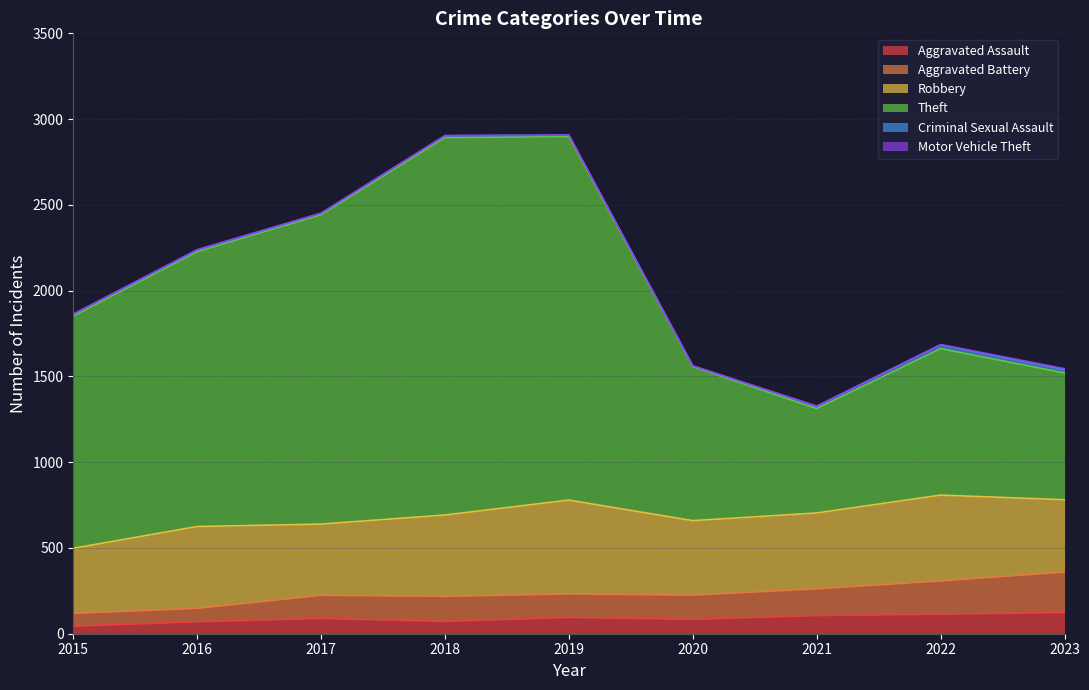

The Aggravated Assault series shows 84 at 2020. True or false?

True